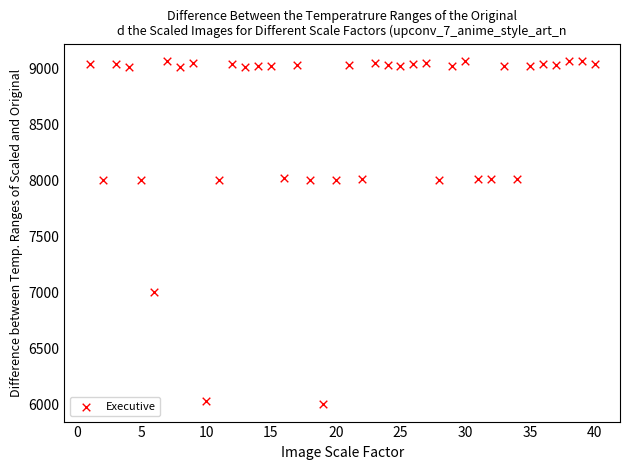

What is the range of Y values (max minus min)?

3067